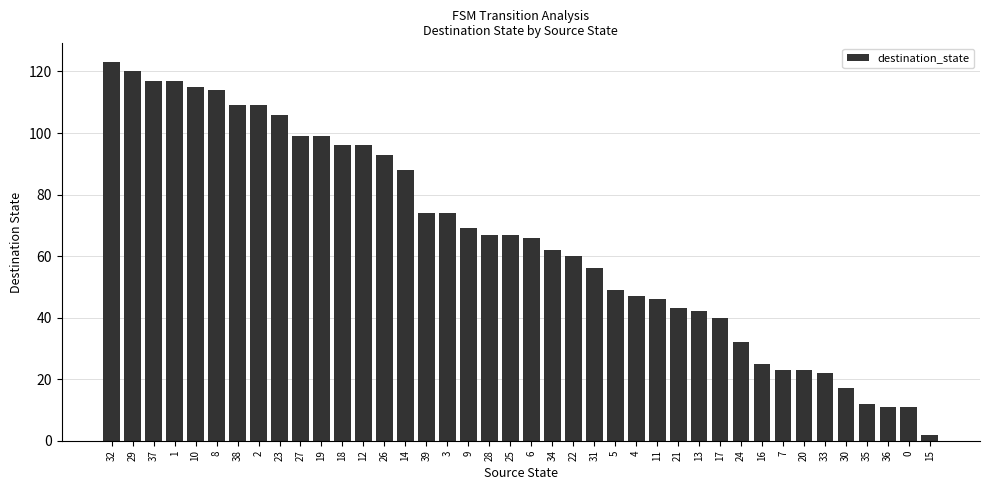

True or false: the data shows 25 at 16.

True